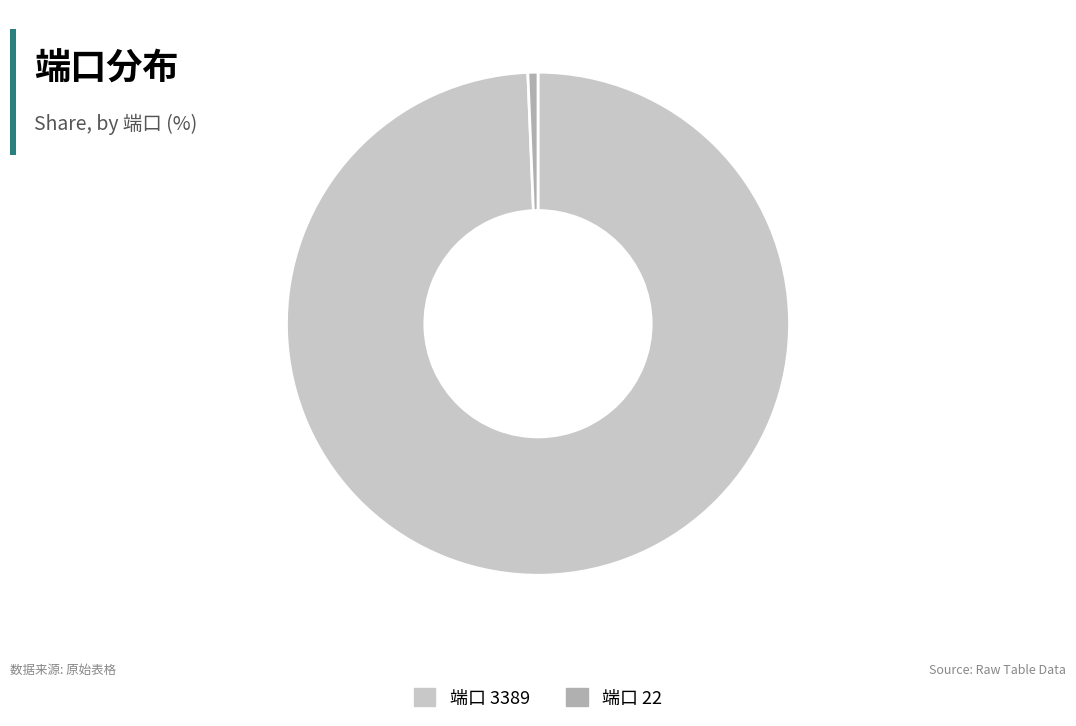

Is there any slice that represents more than half of the pie?

Yes